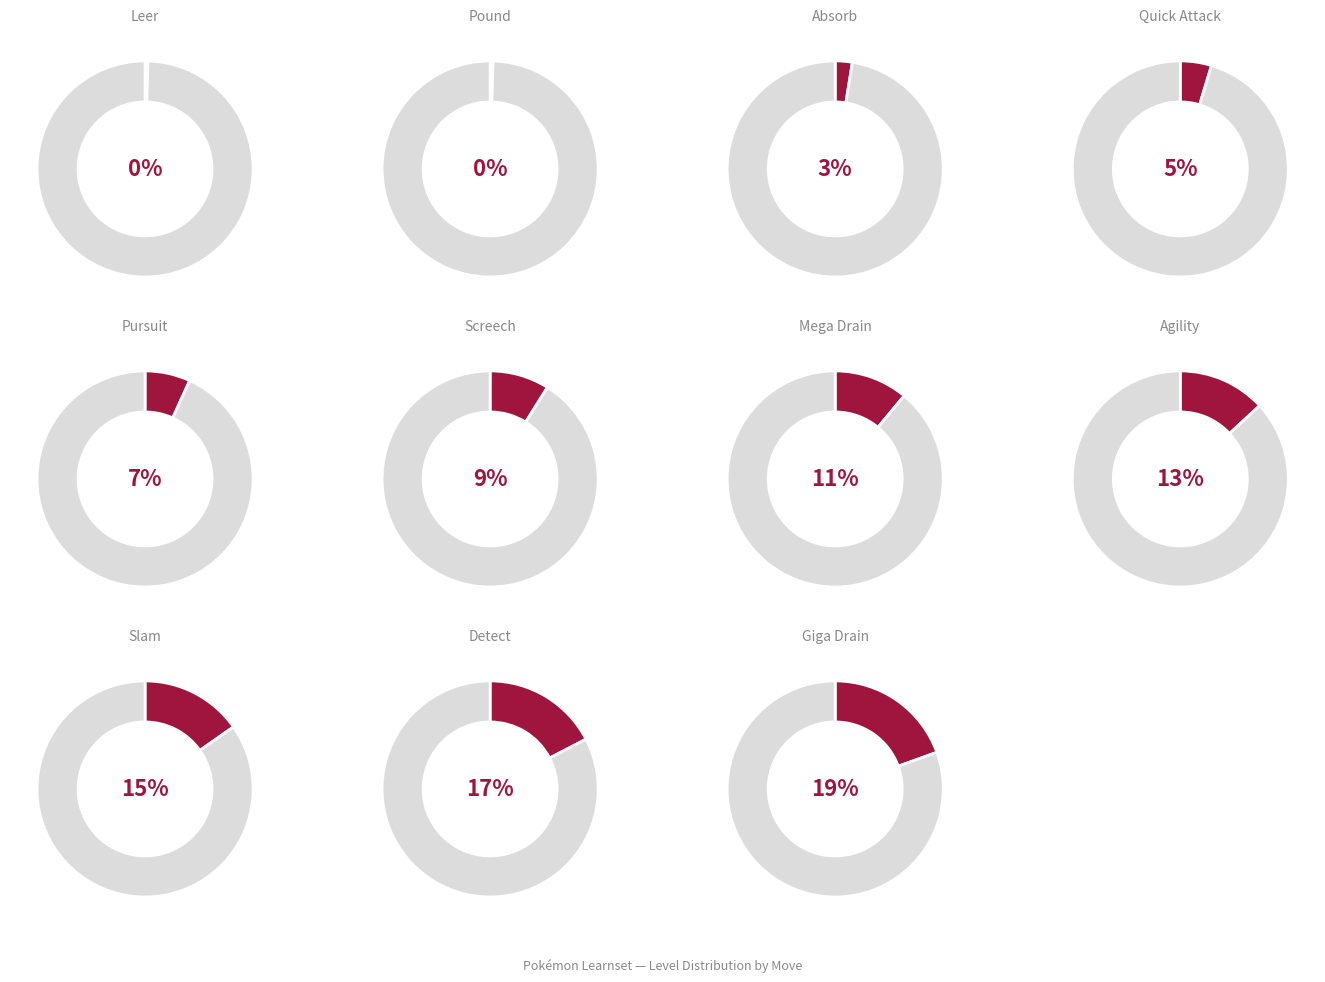

To the nearest percent, what is the combined percentage of Slam and Screech?

24%